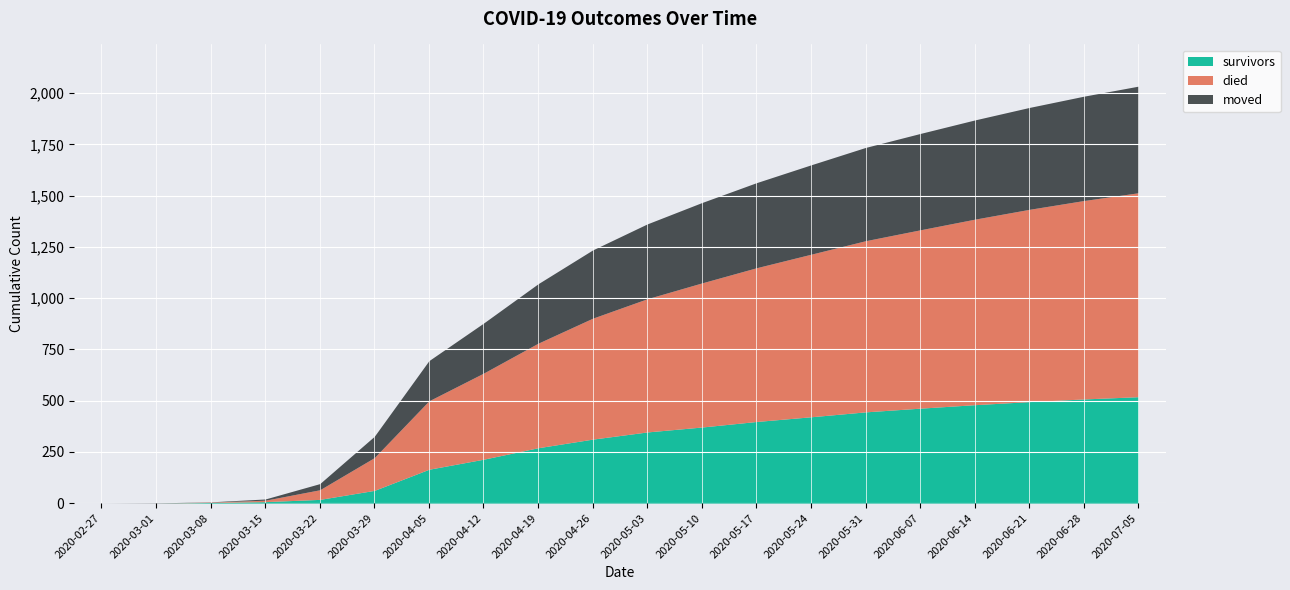

How many values in survivors are above zero?

18